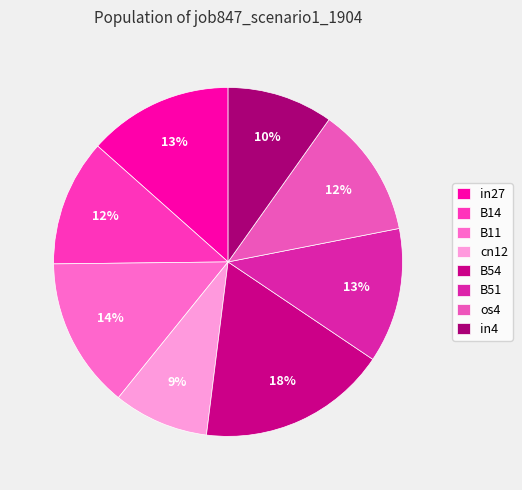

Is it true that in4 is 10% of the pie?

True